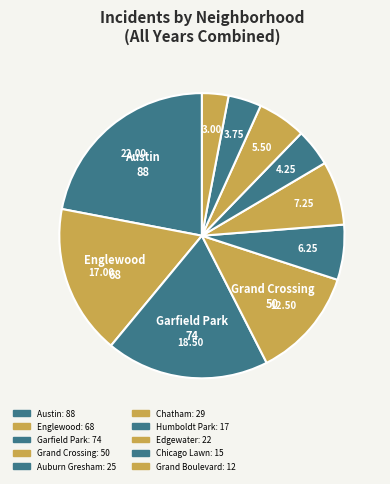

How many slices are in this pie chart?

10